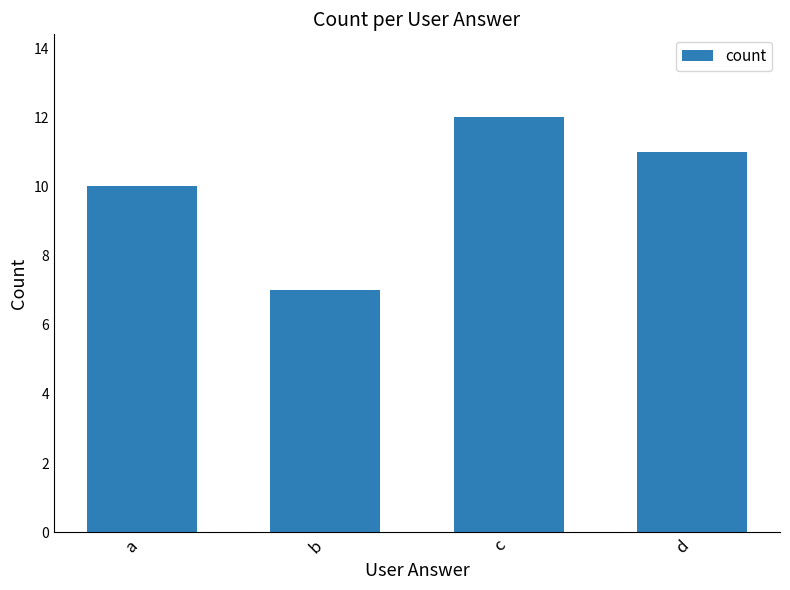

List the labels in order of value, largest first.

c, d, a, b